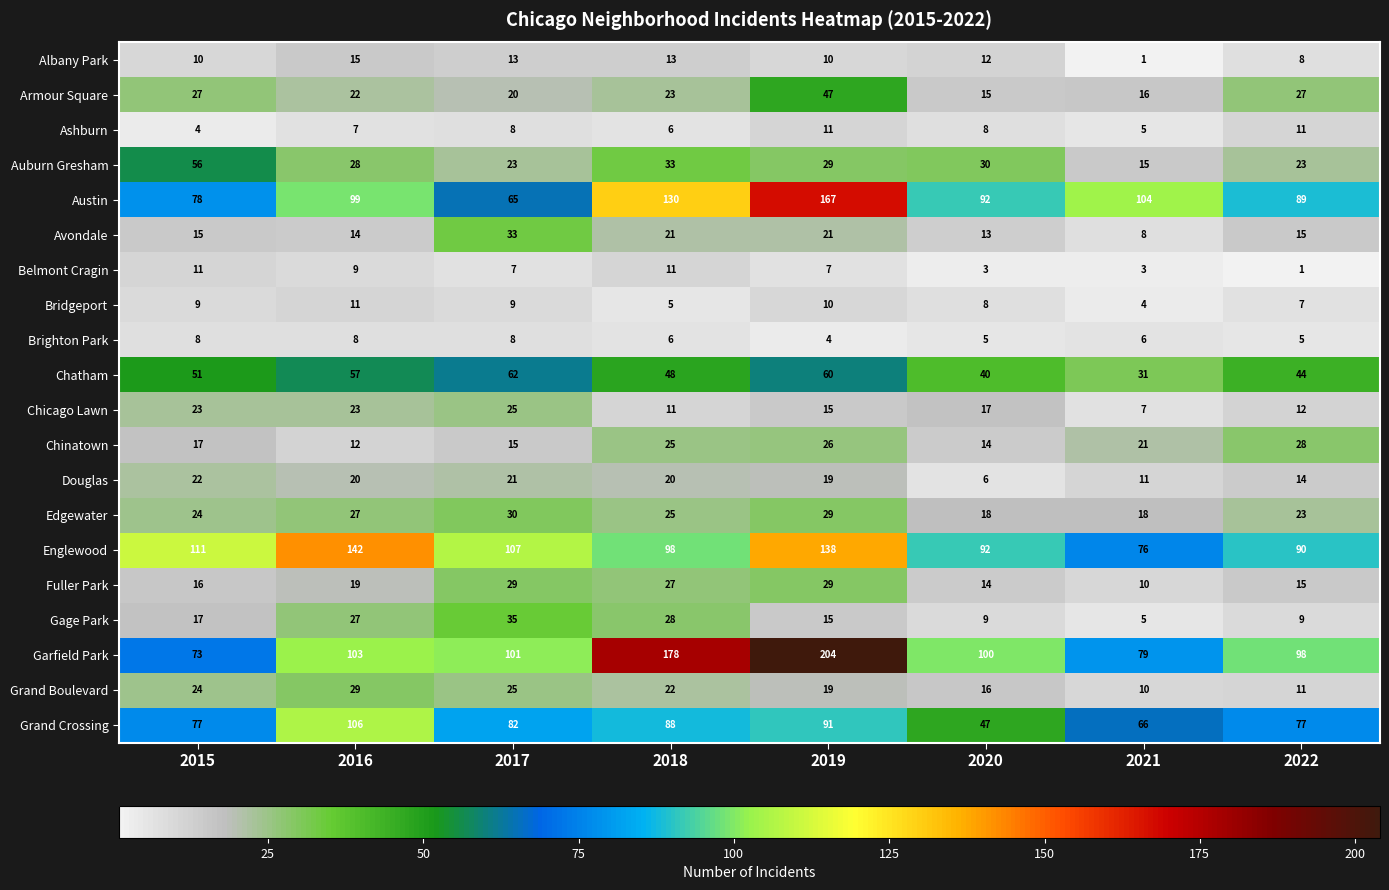

Where is Douglas nearest to the value 14?

2022